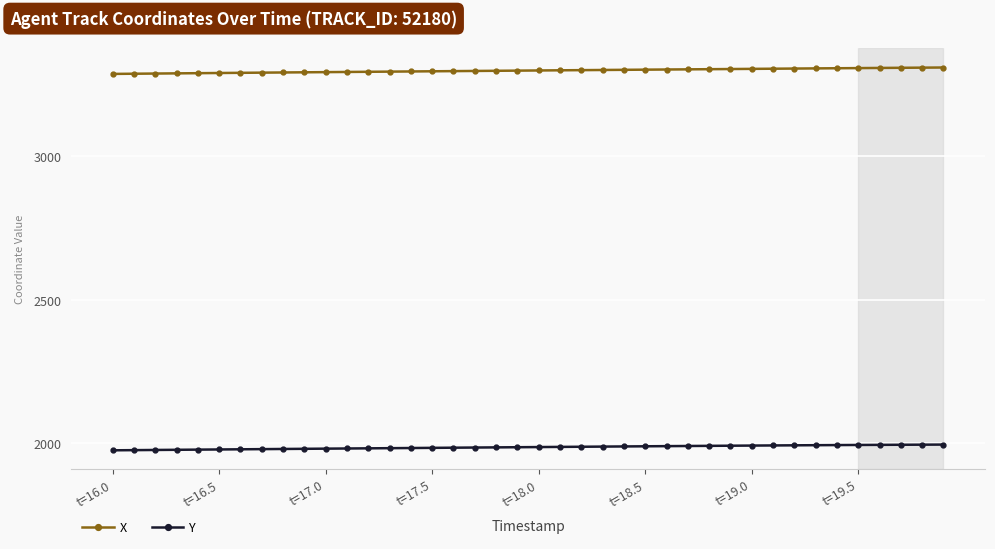

Rank the series by their maximum value, from lowest to highest.

Y, X